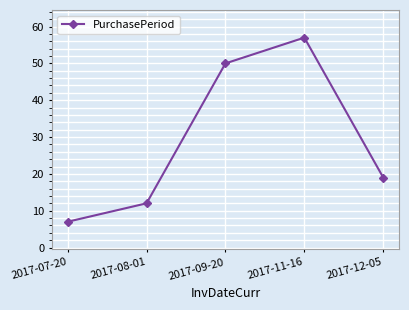

Does the chart have visible grid lines?

Yes